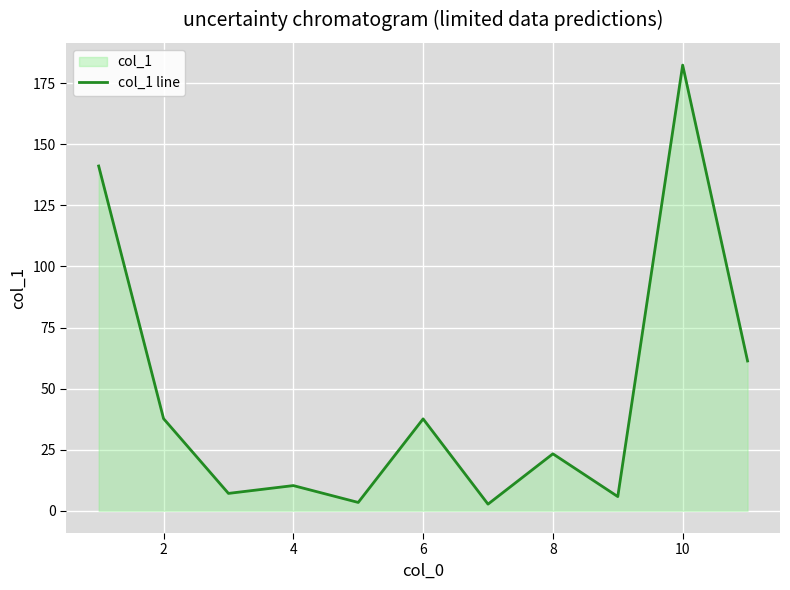

What is the difference between the second highest and minimum values?

138.4